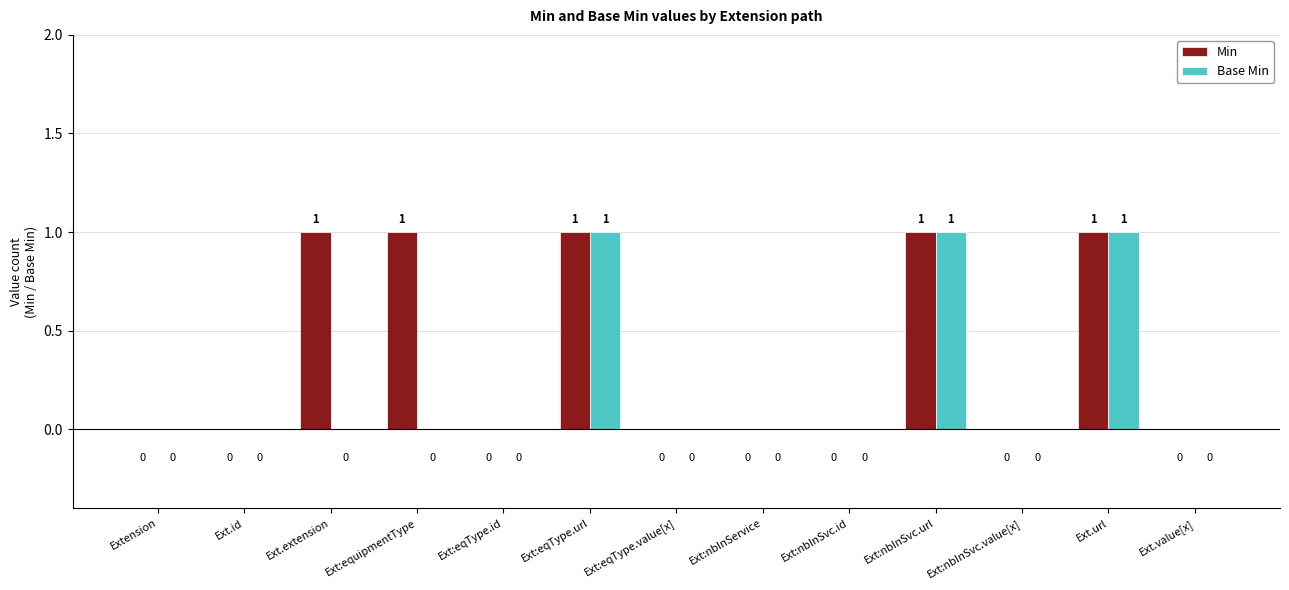

What is the sum of all Min values?

5